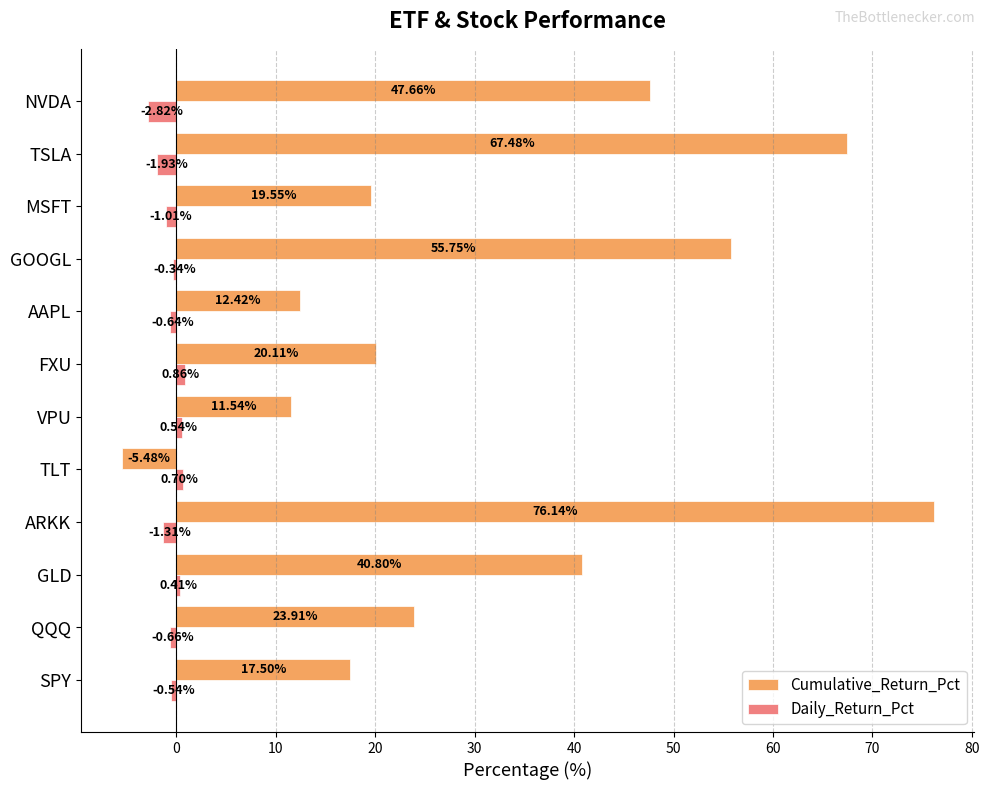

At which label does Cumulative_Return_Pct reach its peak?

ARKK